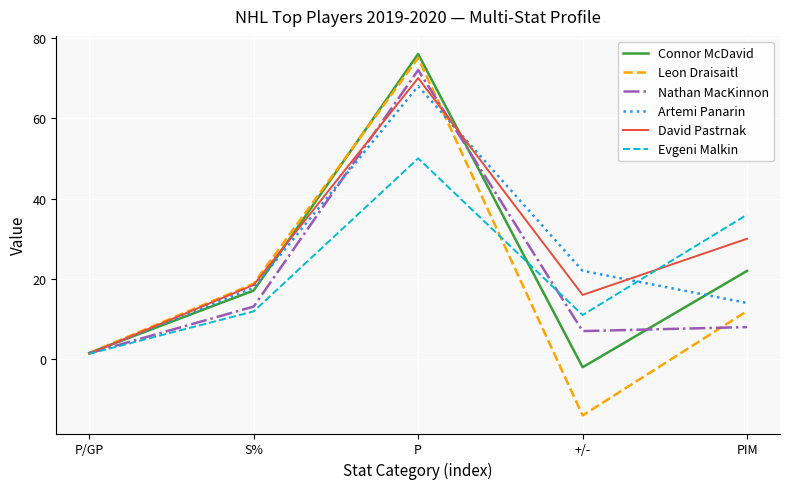

What is the sum of the Connor McDavid values at P and S%?

93.1